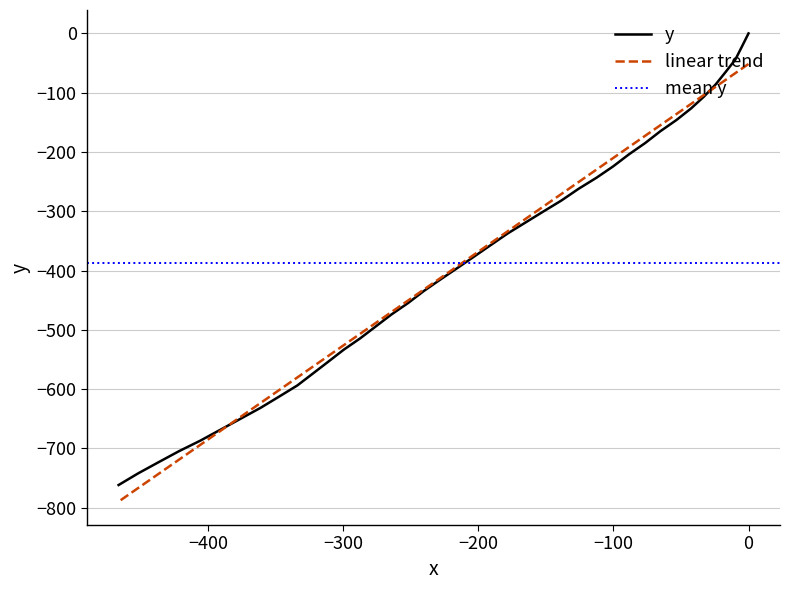

The chart shows a value of -806.5 at 31. True or false?

False